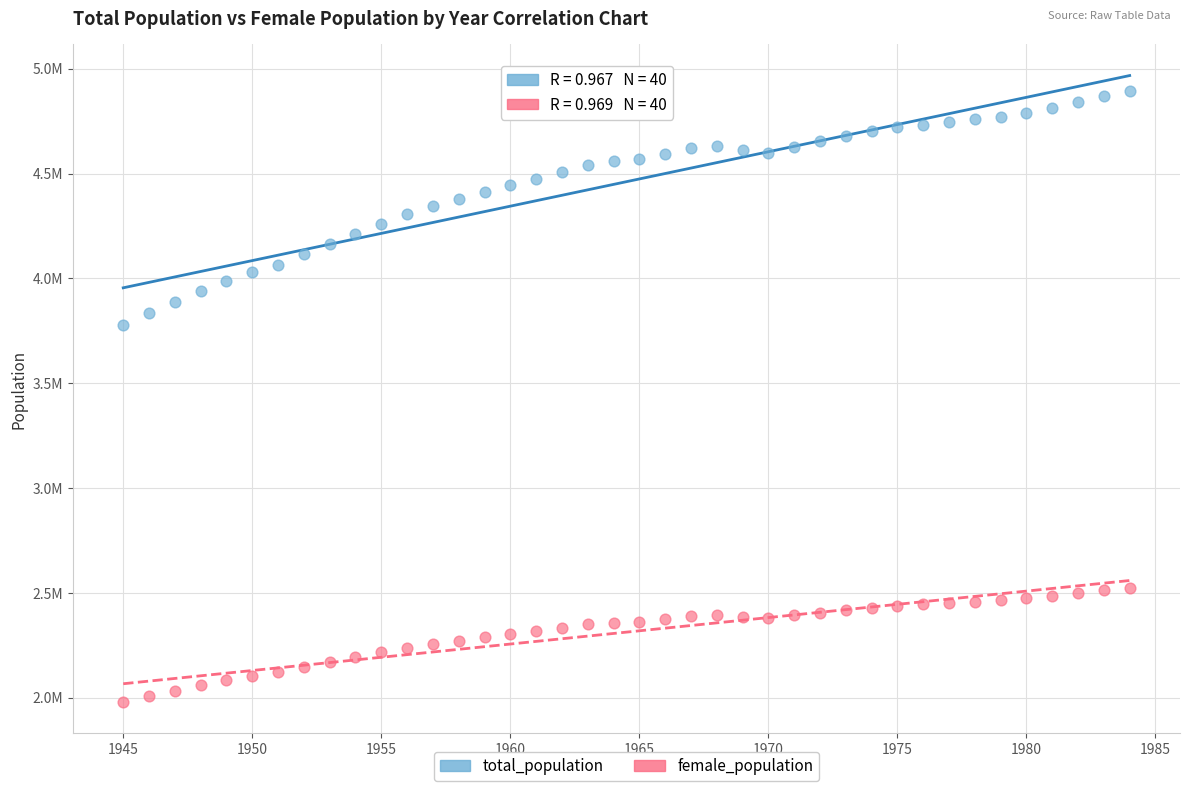

Which series reaches the minimum Y coordinate?

female_population